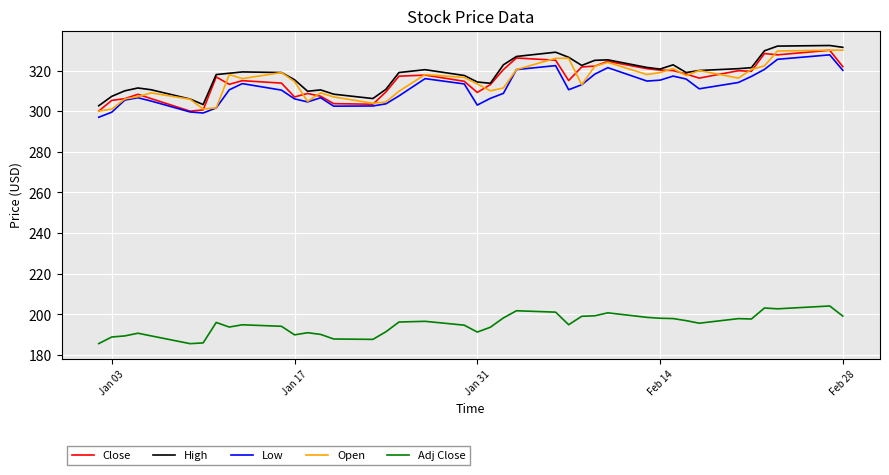

How many lines are shown in the chart?

5